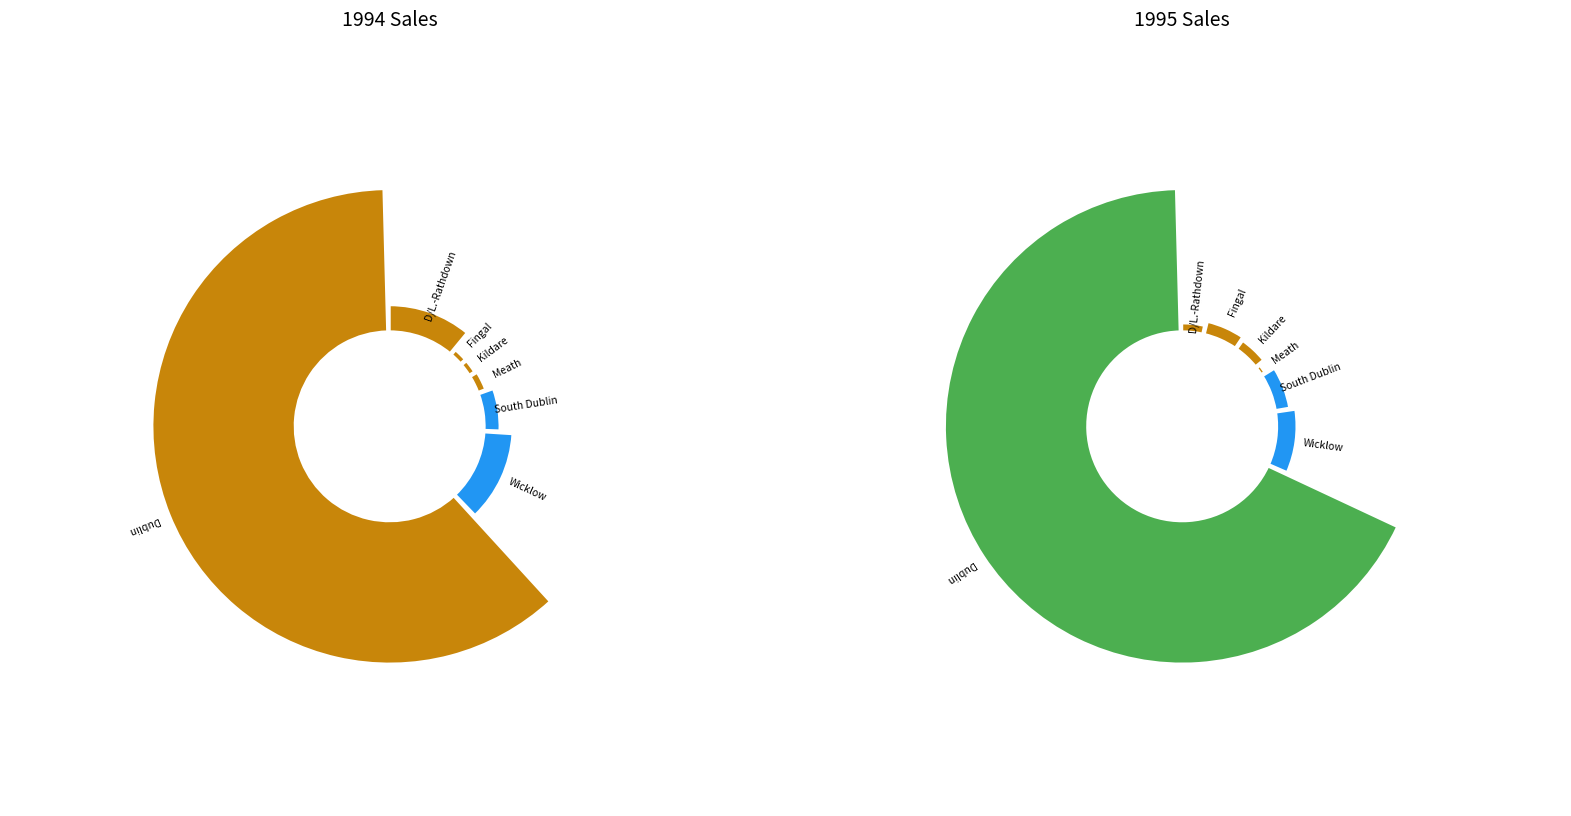

How many segments does this pie chart have?

7